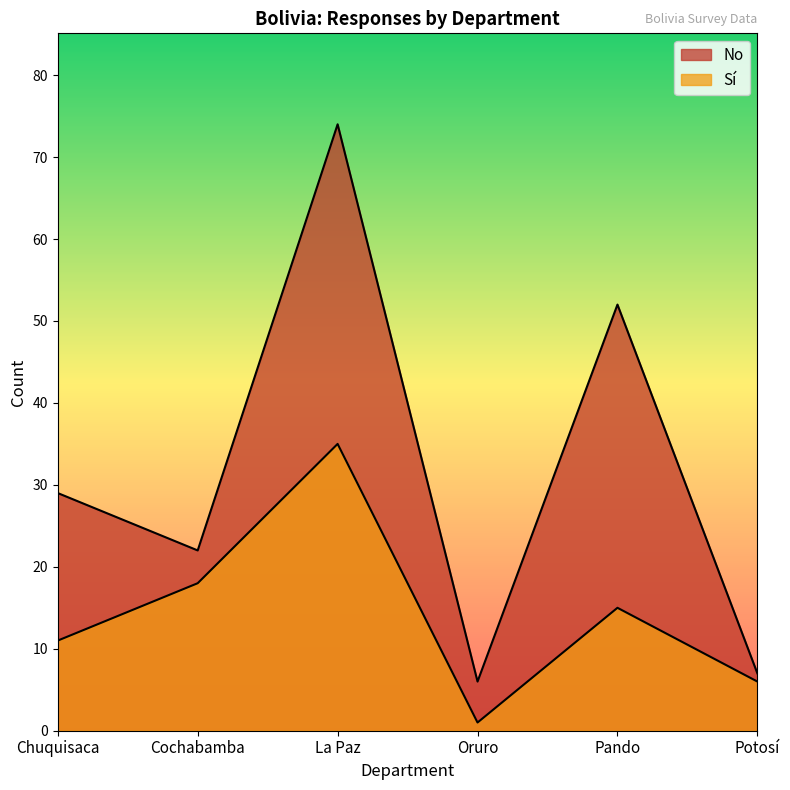

Rank the categories by No value from highest to lowest.

La Paz, Pando, Chuquisaca, Cochabamba, Potosí, Oruro